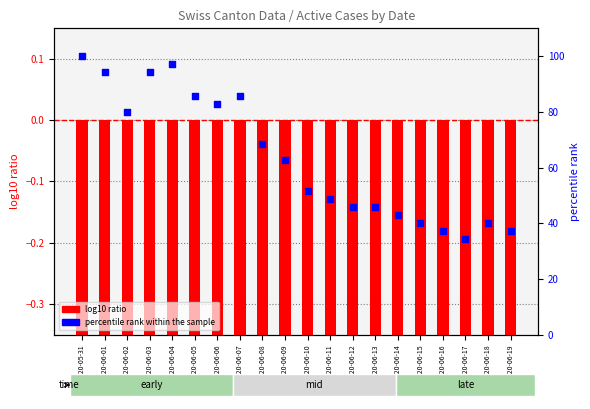

What are all the series names shown in the legend?

log10 ratio, percentile rank within the sample